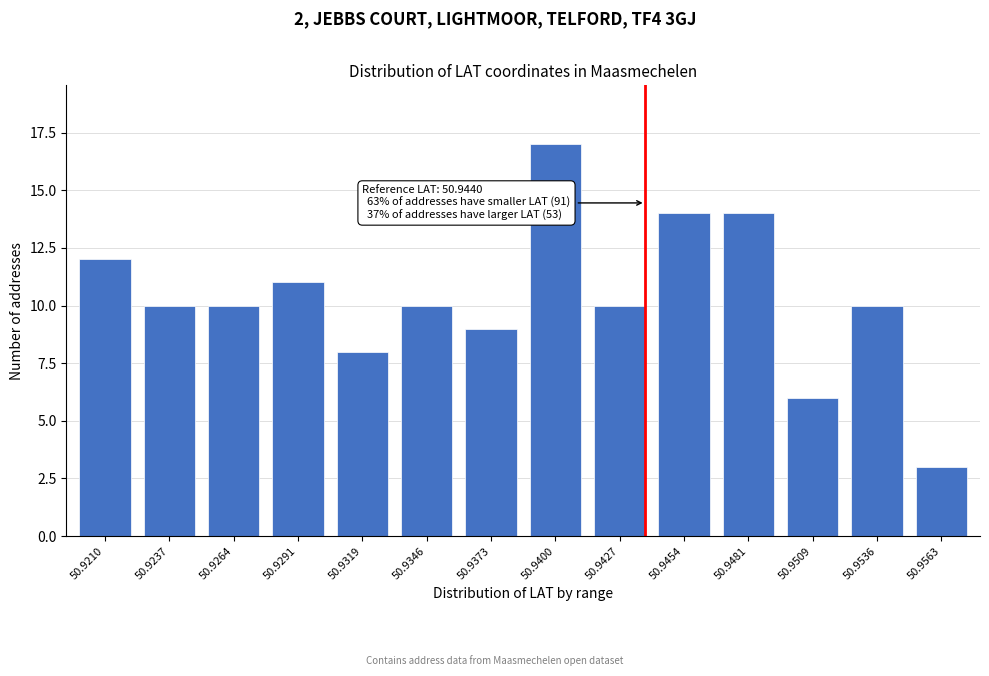

Reading left to right, transcribe all the data shown in this chart.

12	10	10	11	8	10	9	17	10	14	14	6	10	3